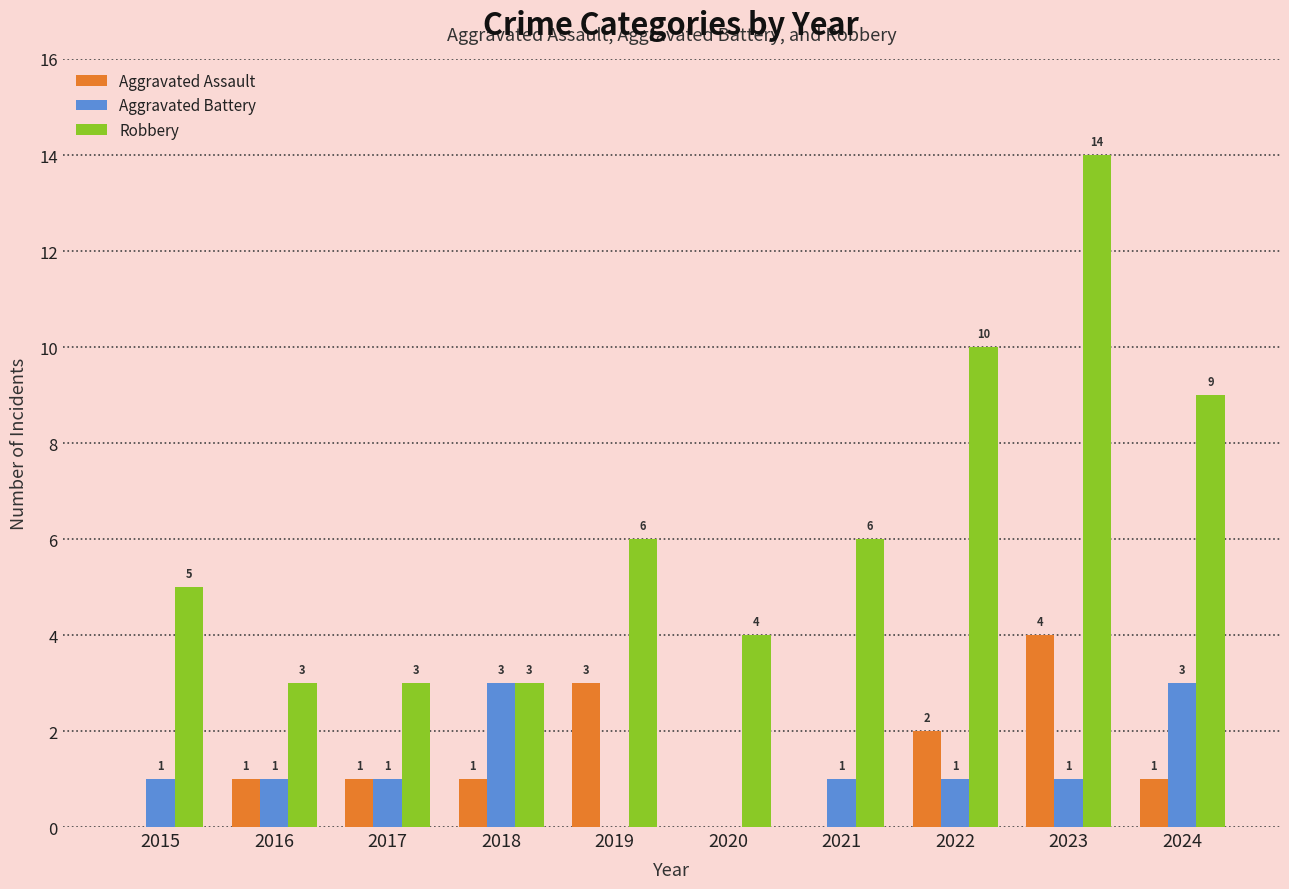

At which label is Aggravated Assault closest to 2?

2022